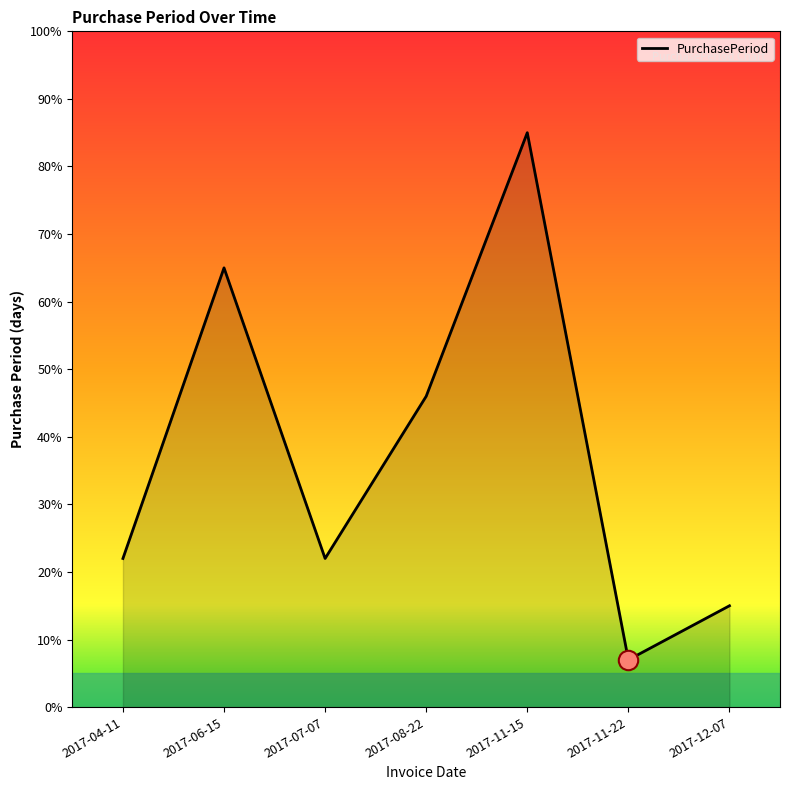

What position from the left is 2017-06-15?

2